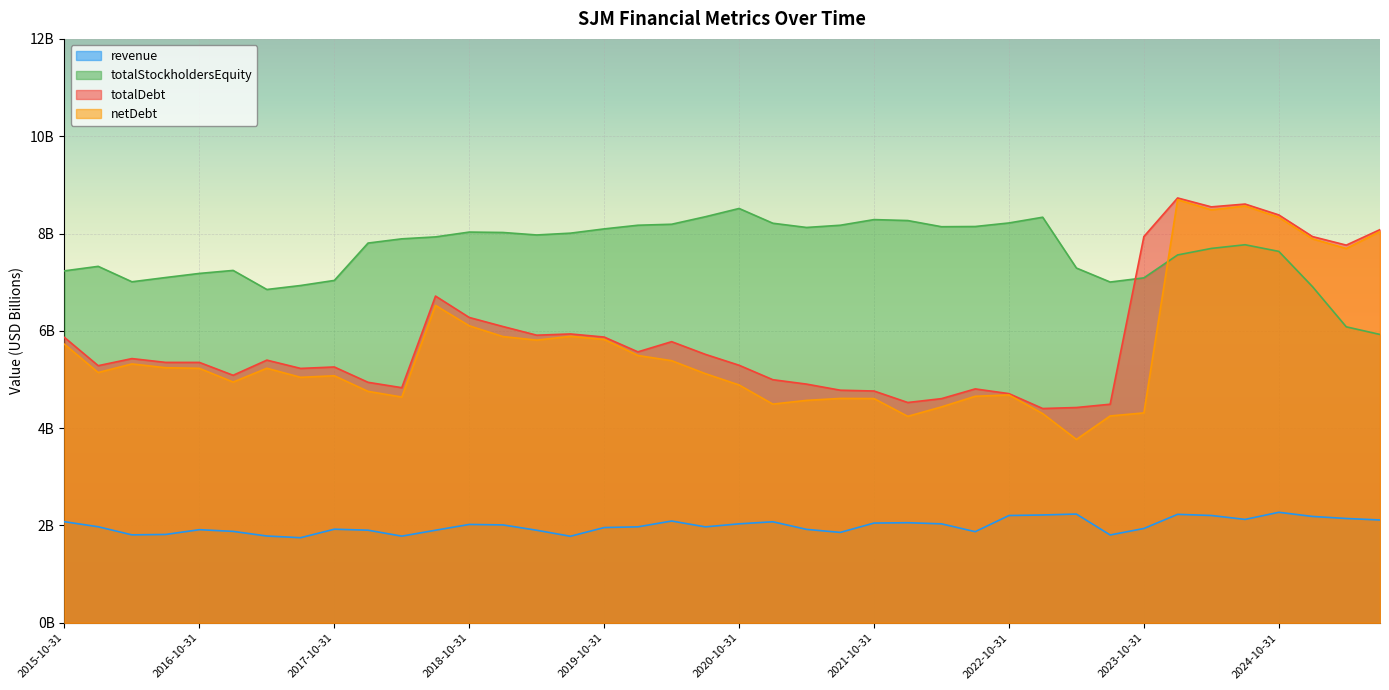

Which series changed the most between 2016-10-31 and 2020-04-30?

totalStockholdersEquity